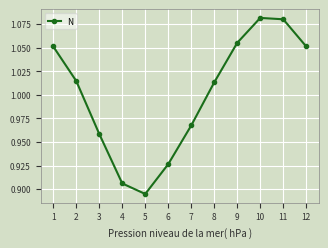

What is the difference between the maximum and minimum values?

0.2